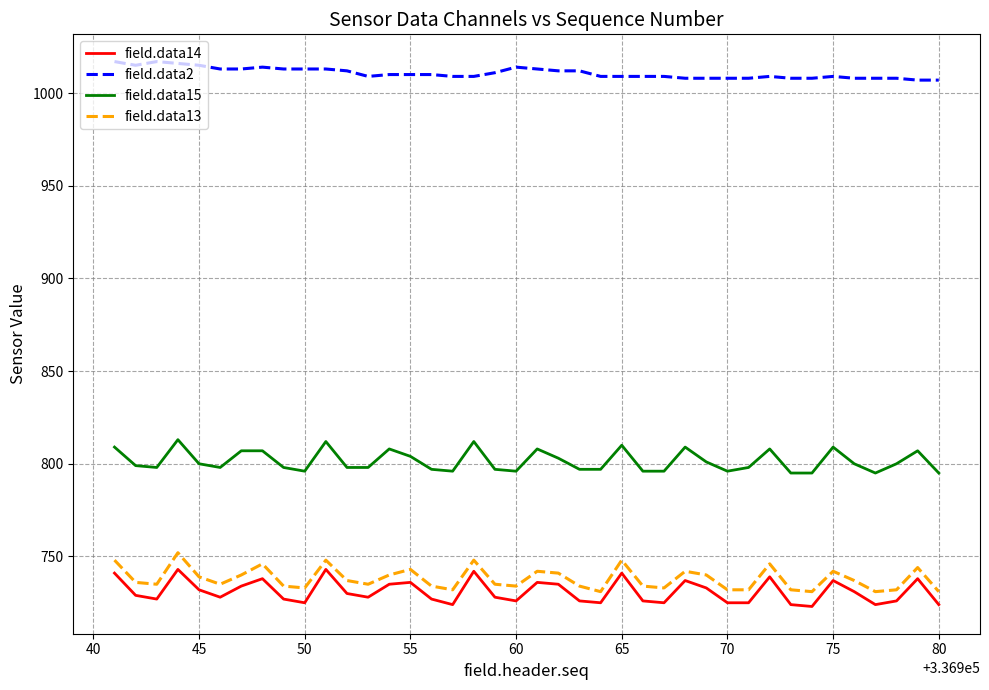

What is the difference between the maximum and minimum values in the field.data2 series?

10